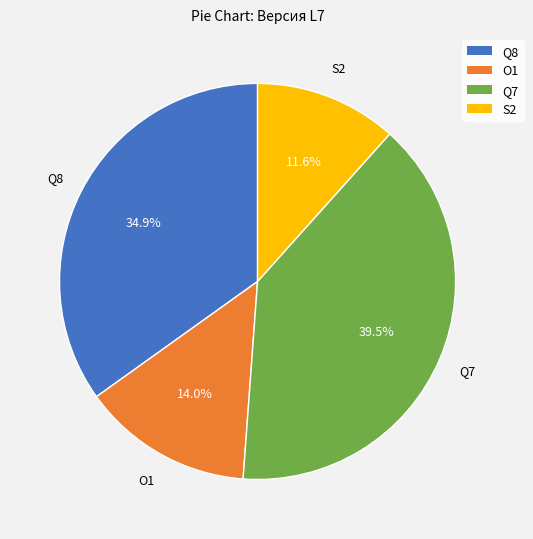

To the nearest percent, what is the combined percentage of Q7 and Q8?

74%